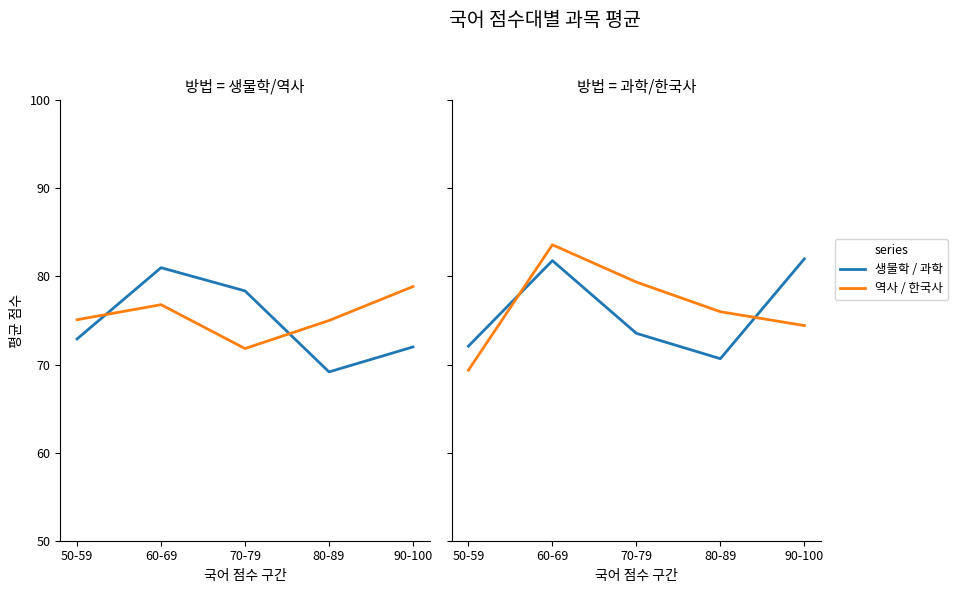

Count the number of categories in the chart.

5